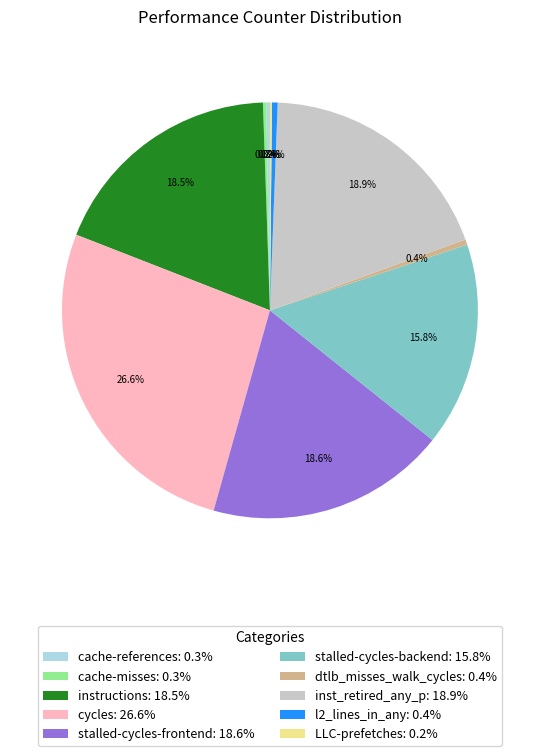

Do stalled-cycles-backend: 15.8% and l2_lines_in_any: 0.4% together represent more than half of the pie?

No